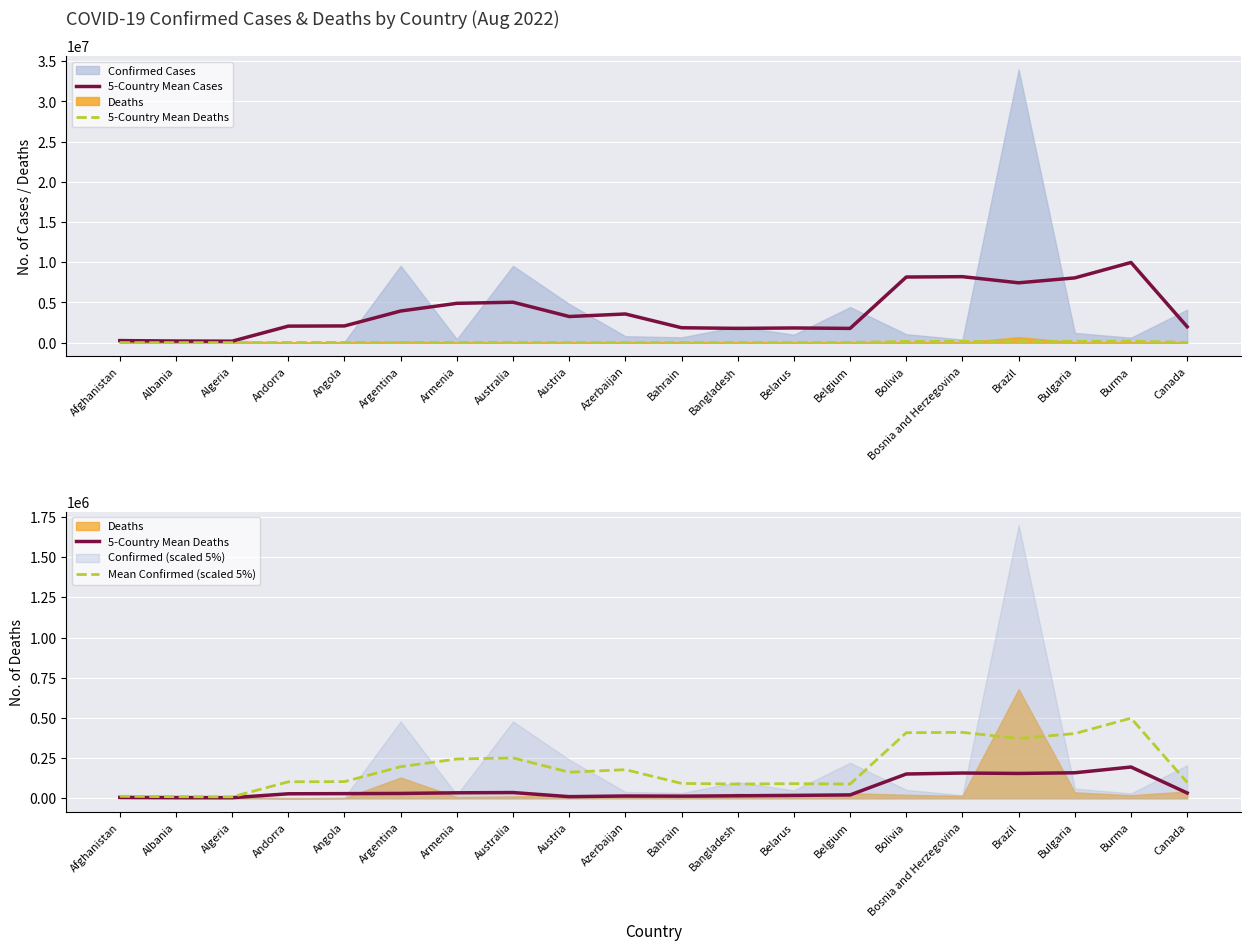

True or false: 5-Country Mean Deaths has more than 0 points higher than both neighbors.

True